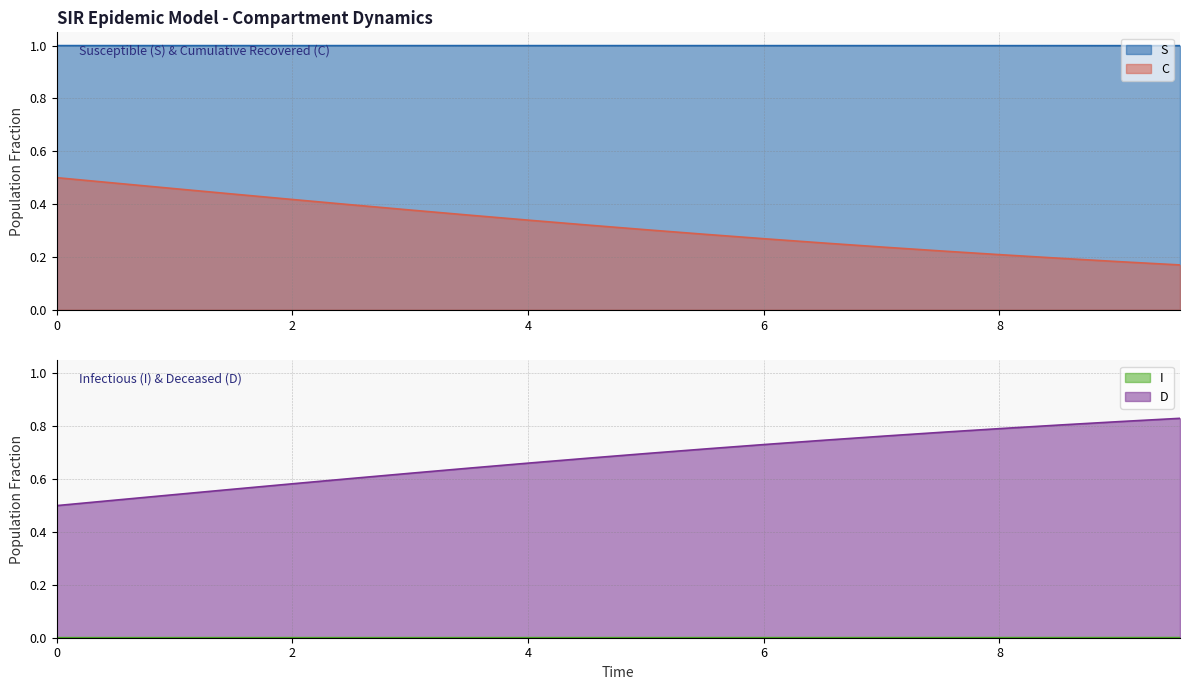

What is the maximum value shown in the chart?

1.0